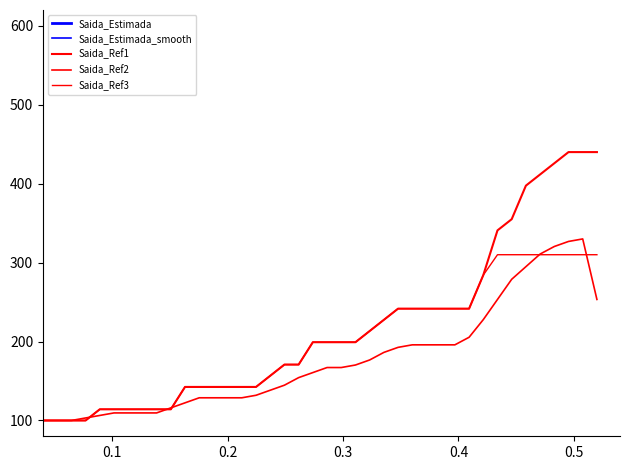

What is the difference between the maximum and second lowest values in the Saida_Estimada_smooth series?

24.0